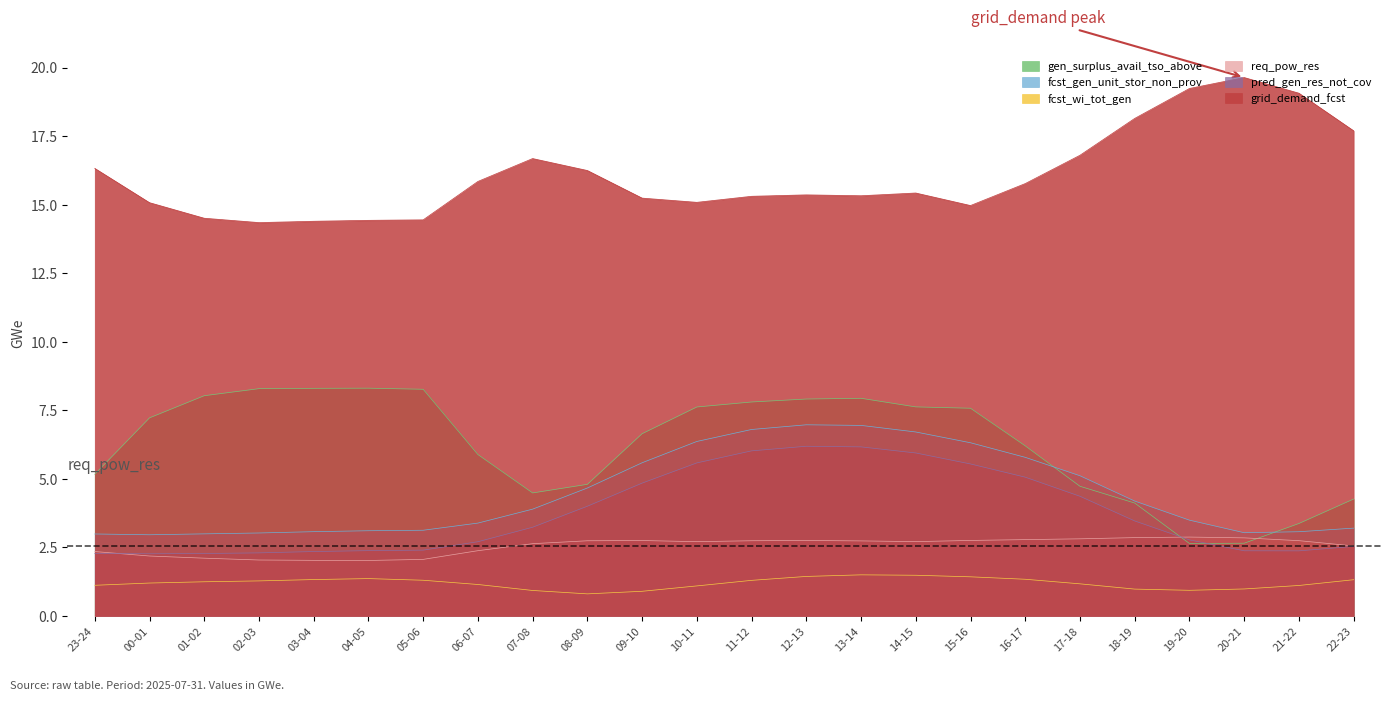

How many lines are shown in the chart?

6